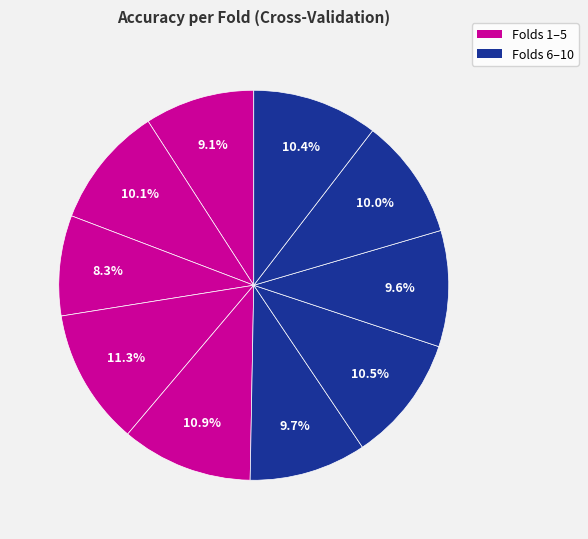

How many segments does this pie chart have?

10